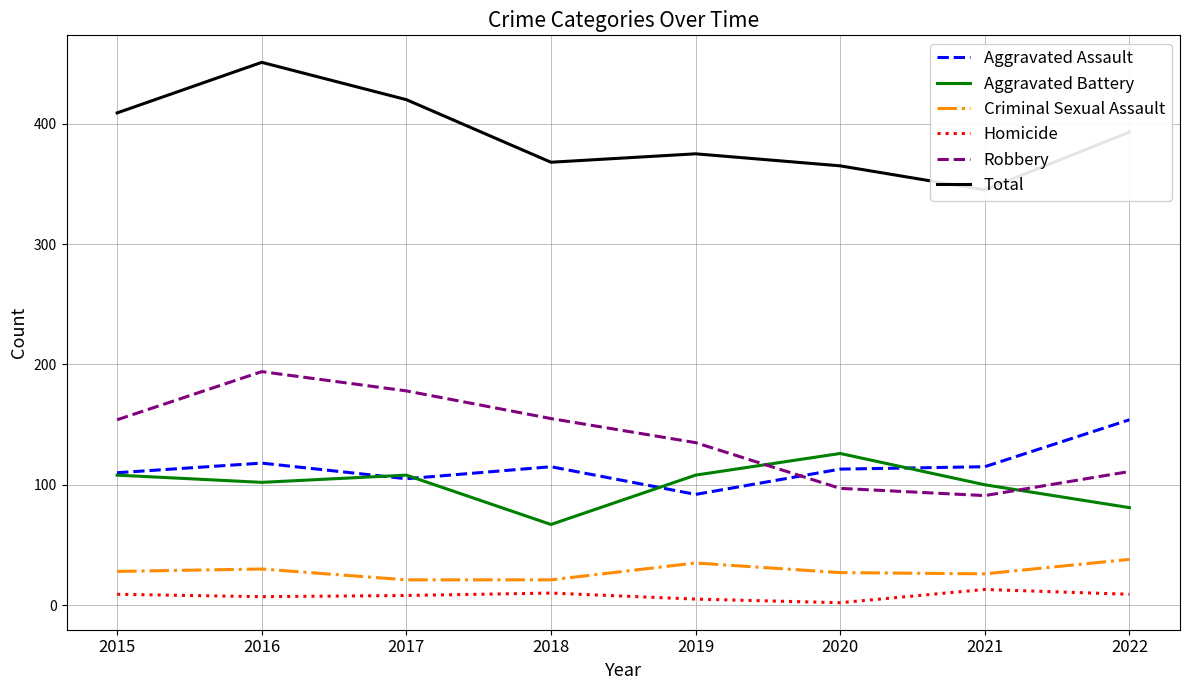

In Total, how many points are lower than both neighbors (excluding endpoints)?

2